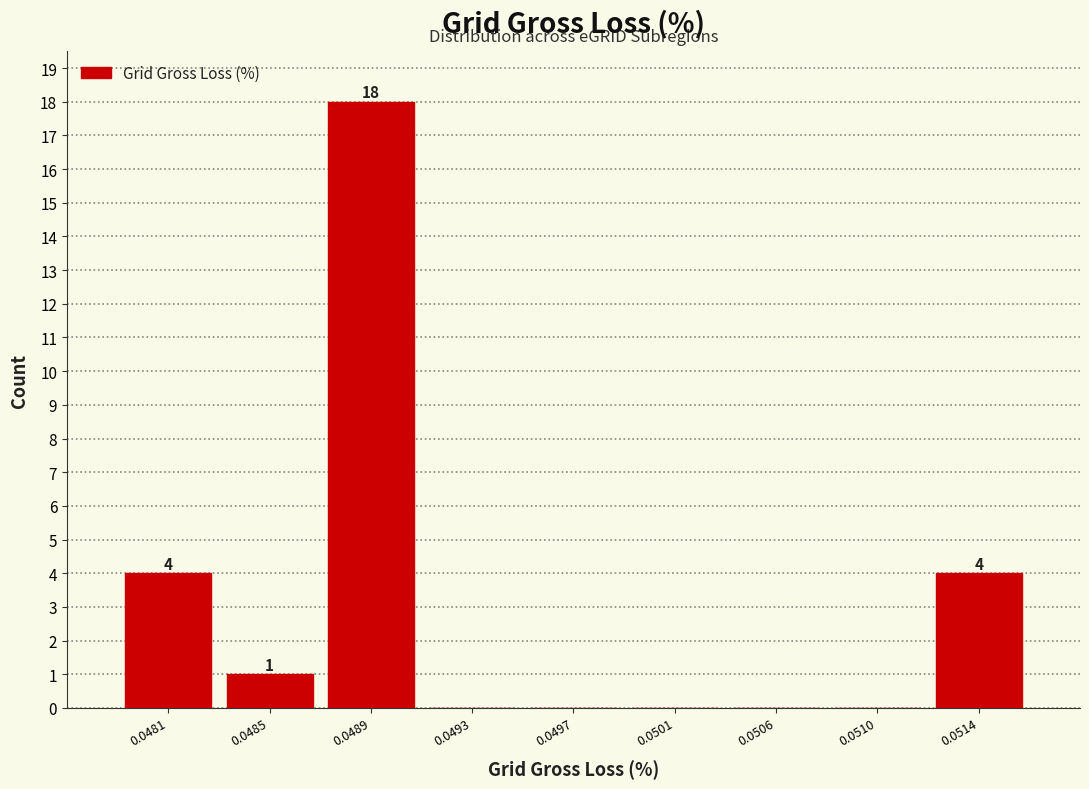

Reading left to right, extract all data points from this chart.

0.0481=4	0.0485=1	0.0489=18	0.0493=0	0.0497=0	0.0501=0	0.0506=0	0.0510=0	0.0514=4